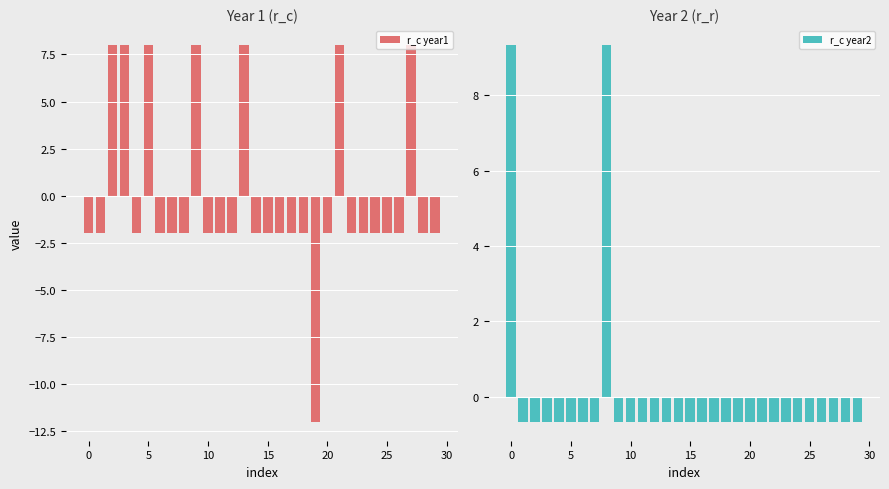

Where does the r_c year2 series first go above 0?

0